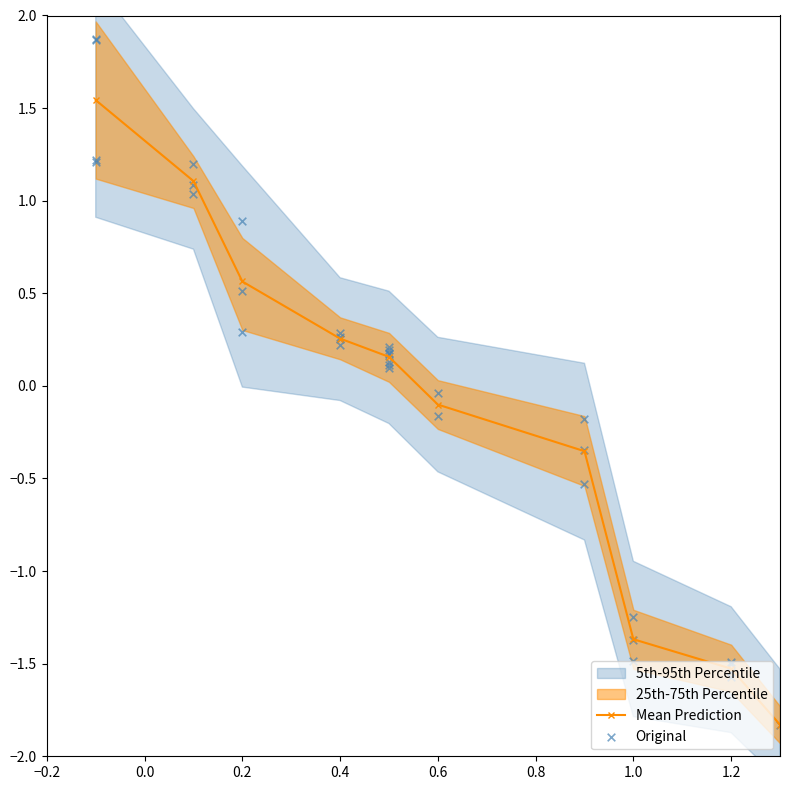

Between 1 and 11, which is larger?

1